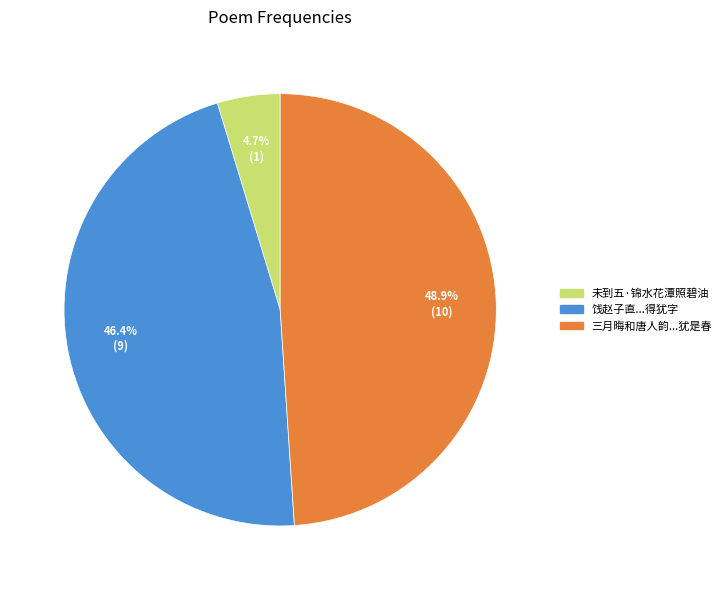

Is there any slice that represents more than half of the pie?

No